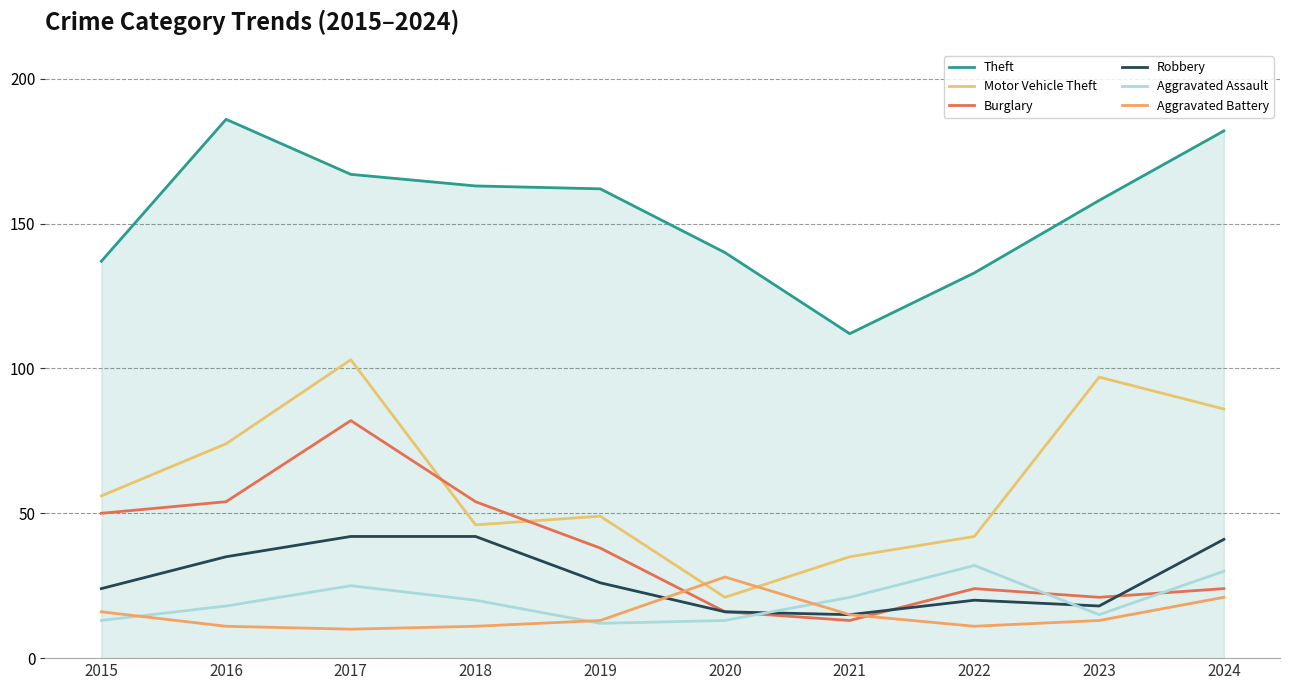

What is the value of the Robbery point at the 7th from the left?

15